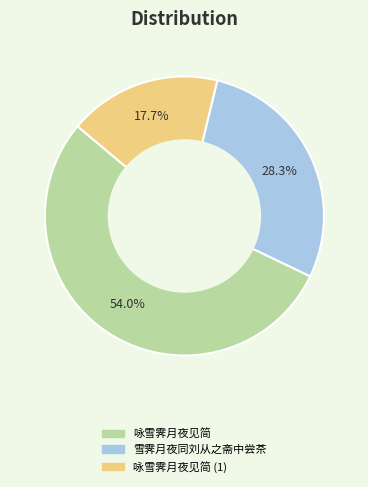

Is there any slice that represents more than half of the pie?

Yes